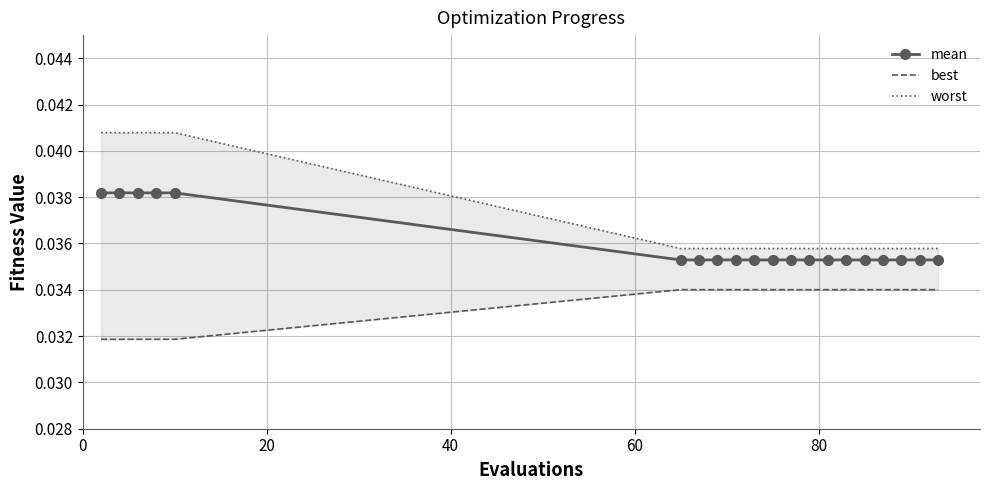

True or false: worst and best intersect in this chart.

False